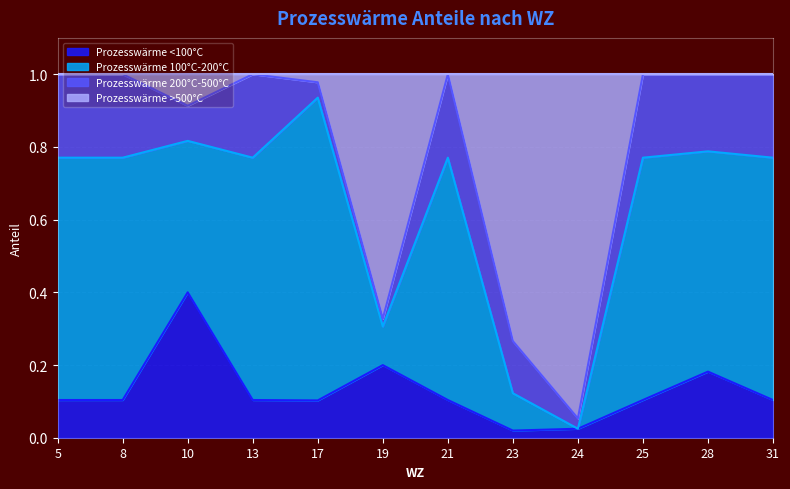

What is the total value across all series at 13?

1.0